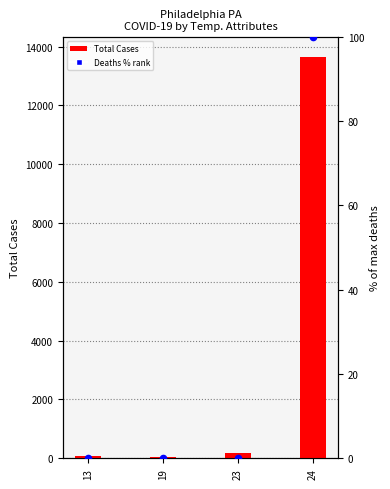

What is the total value across all series at 23?

177